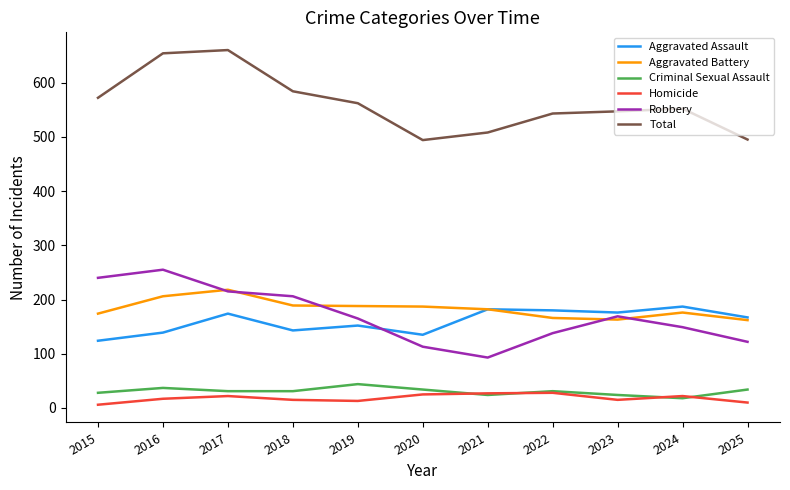

True or false: Total and Aggravated Battery cross at least once.

False